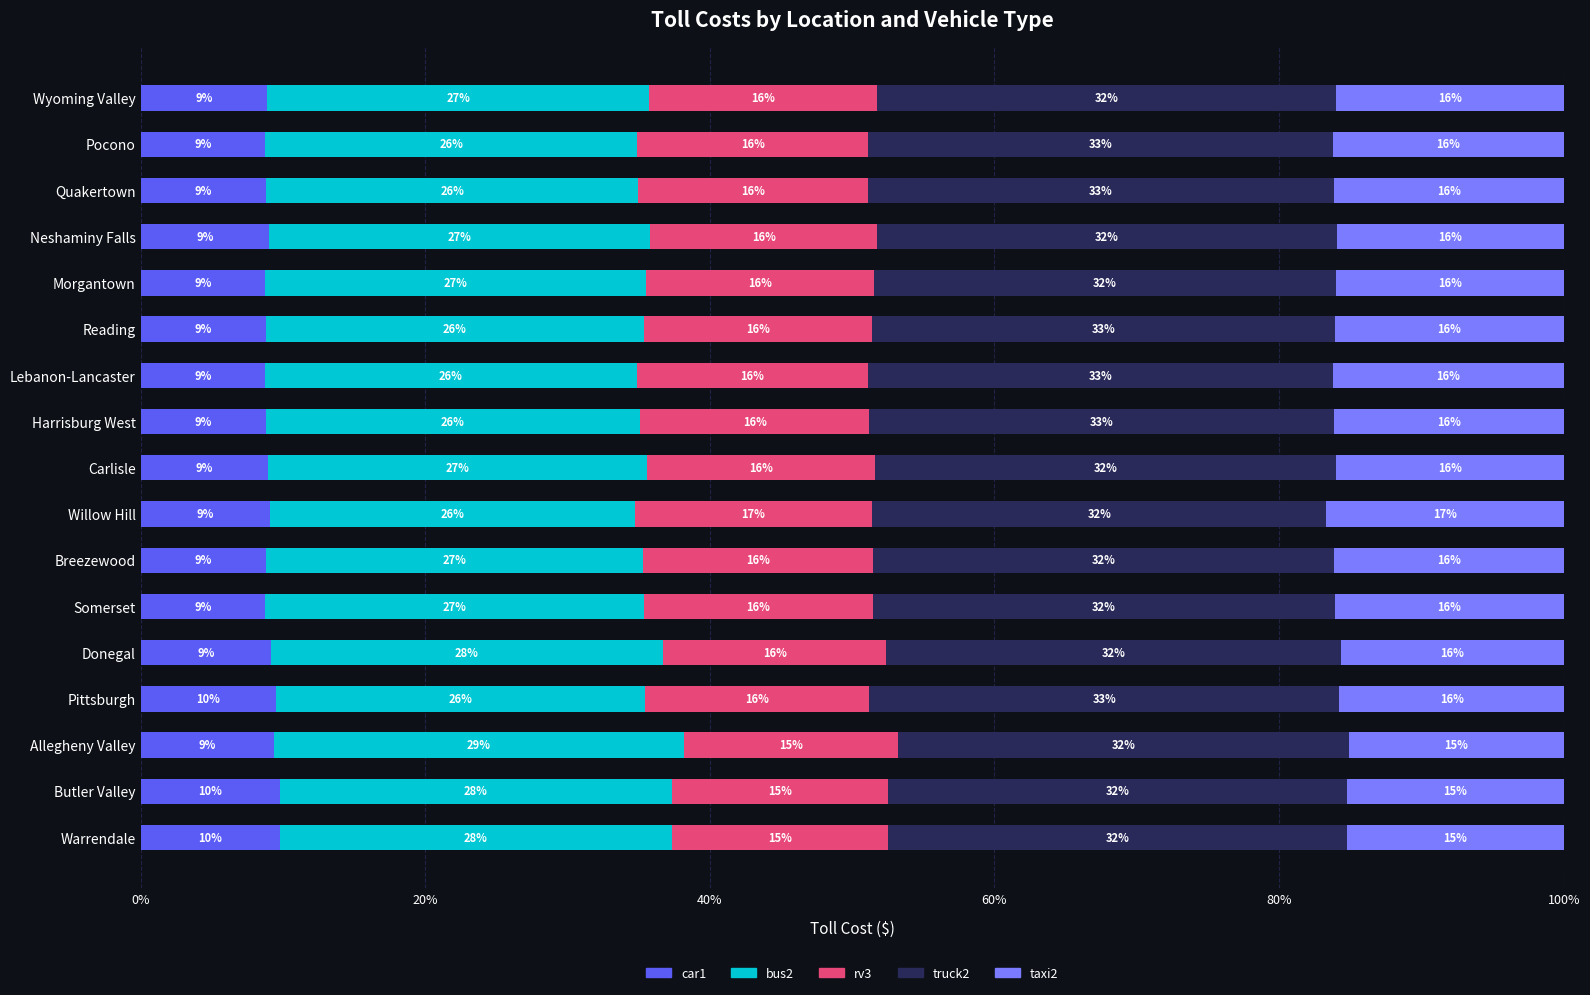

What is the difference between the car1 values at Somerset and Warrendale?

1.0